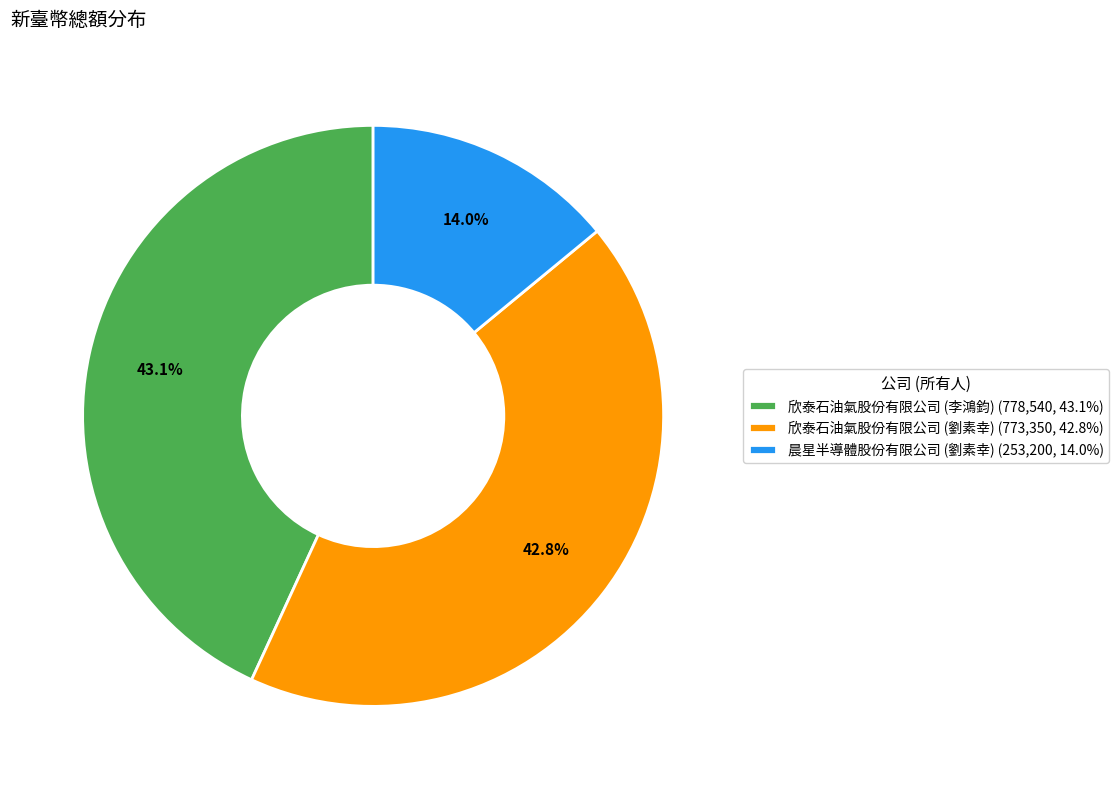

What is the ratio of the value at 欣泰石油氣股份有限公司 (李鴻鈞) to the value at 欣泰石油氣股份有限公司 (劉素幸)?

1.0